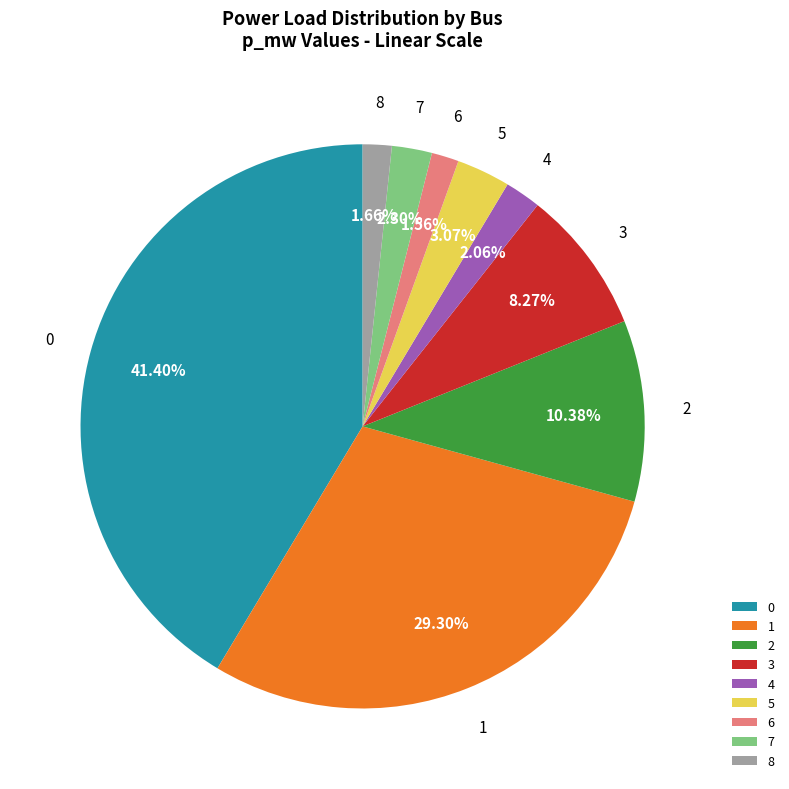

To the nearest percent, what is the combined percentage of 3 and 4?

10%